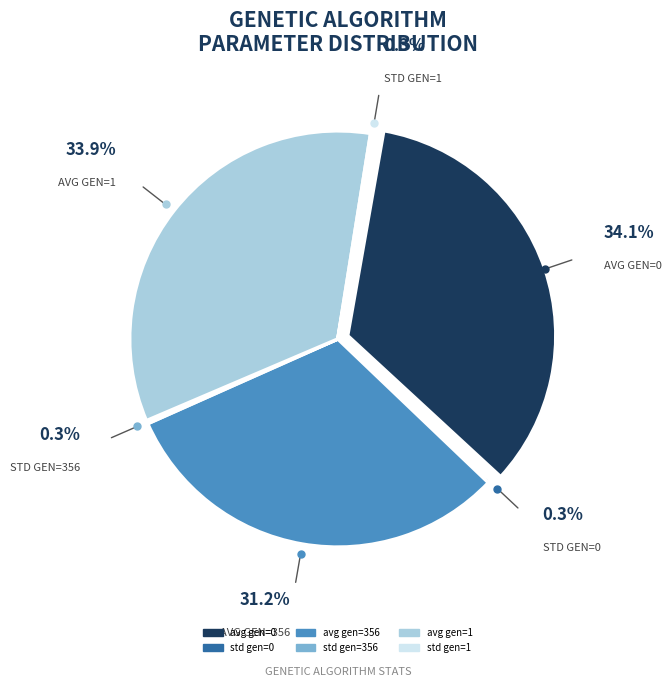

Count the number of slices in the pie.

6